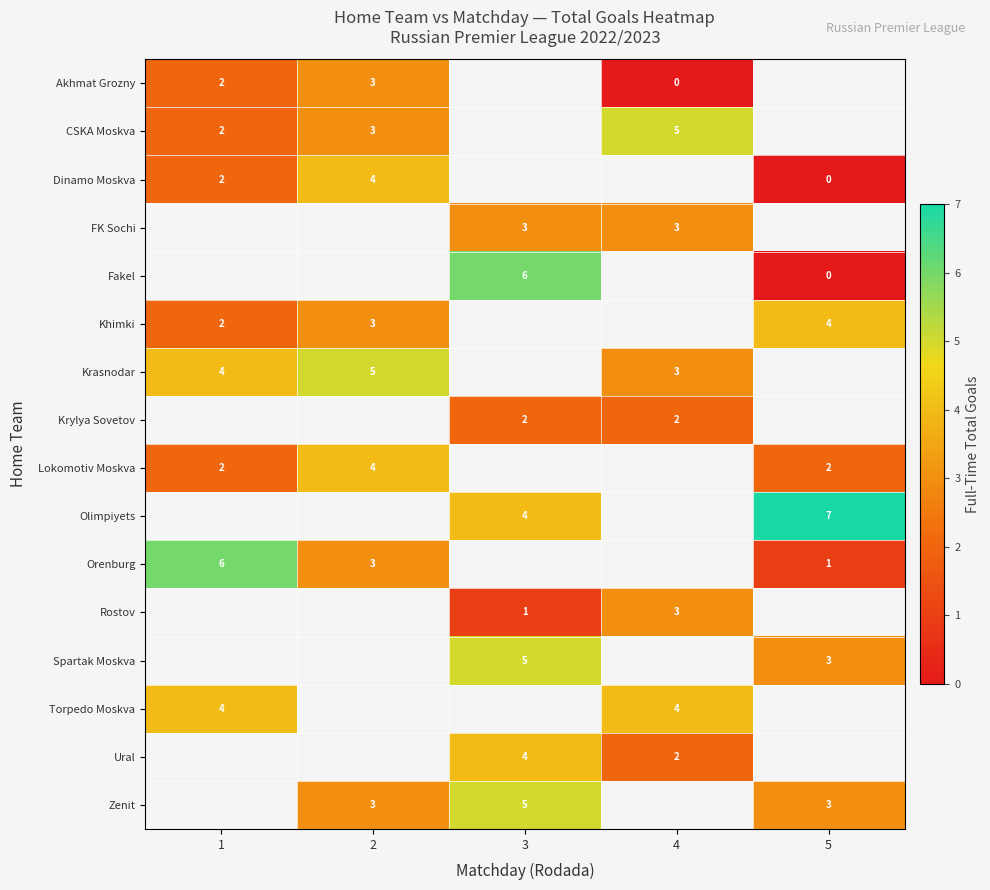

The Dinamo Moskva series shows 0.5 at 1. True or false?

False